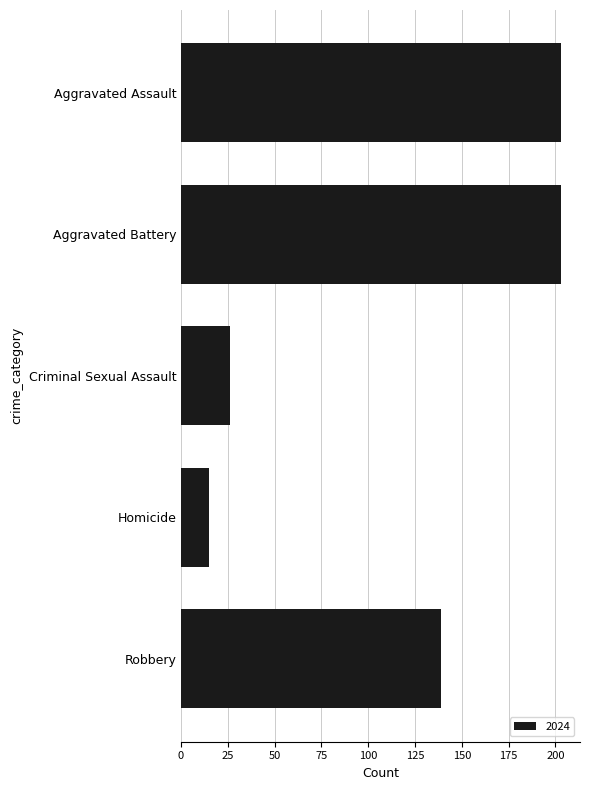

What is the label of the 2nd bar from the top?

Aggravated Battery